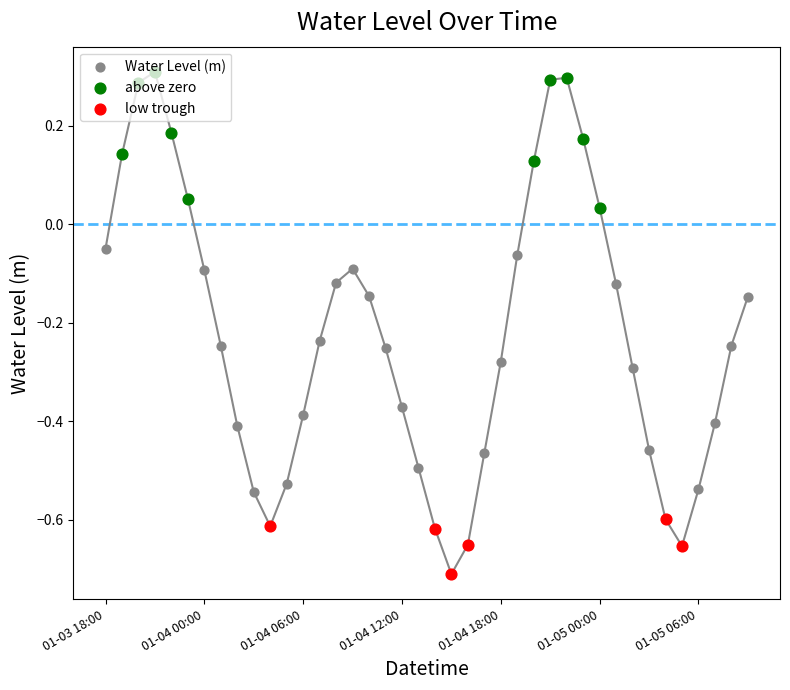

Between 2023-01-04 00:00 and 2023-01-04 10:00, which is larger?

2023-01-04 00:00